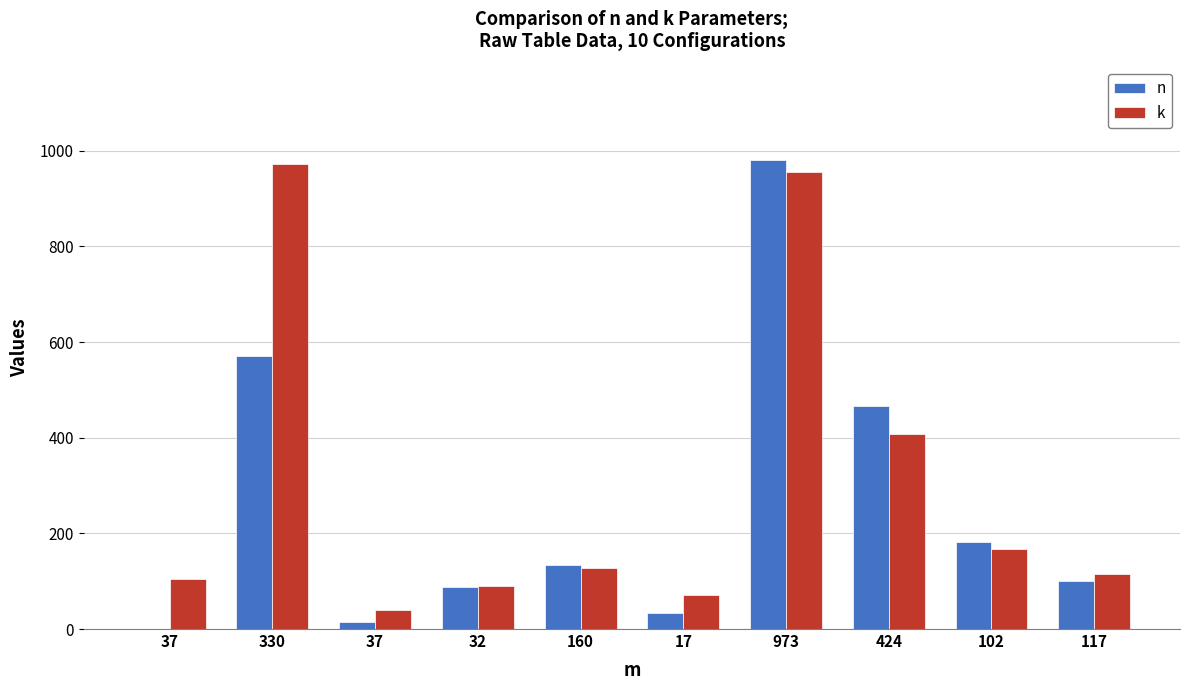

Rank the series at 17 from lowest to highest value.

n, k